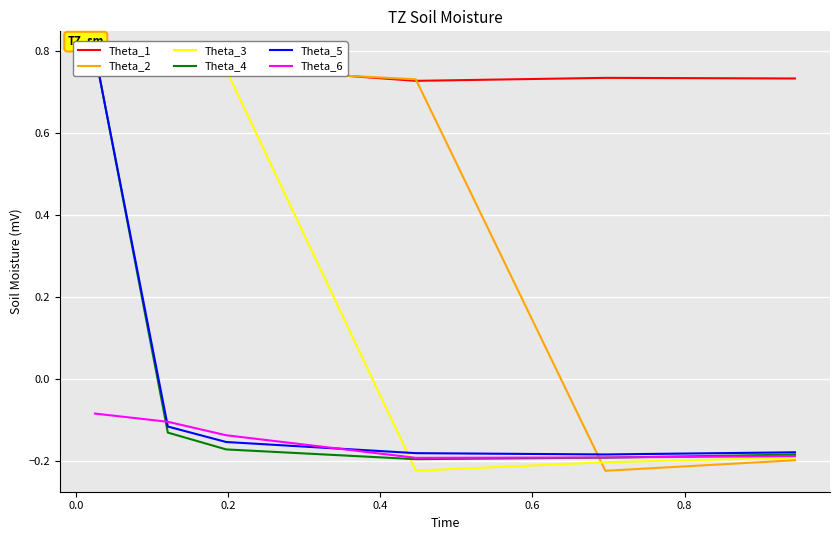

True or false: Theta_2 has more than 2 points higher than both neighbors.

False